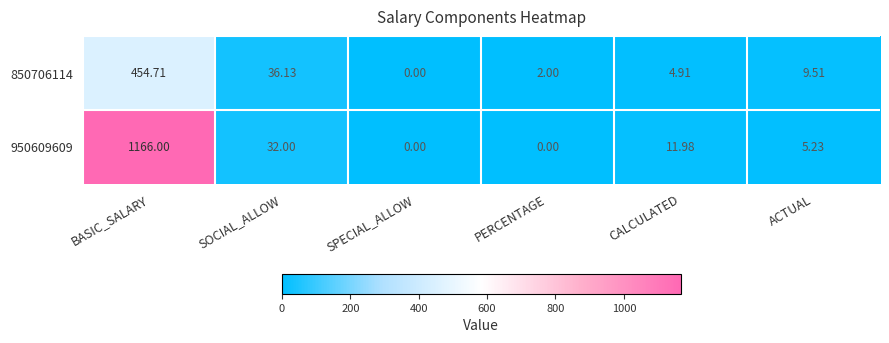

What is the total value across all series at CALCULATED?

16.9